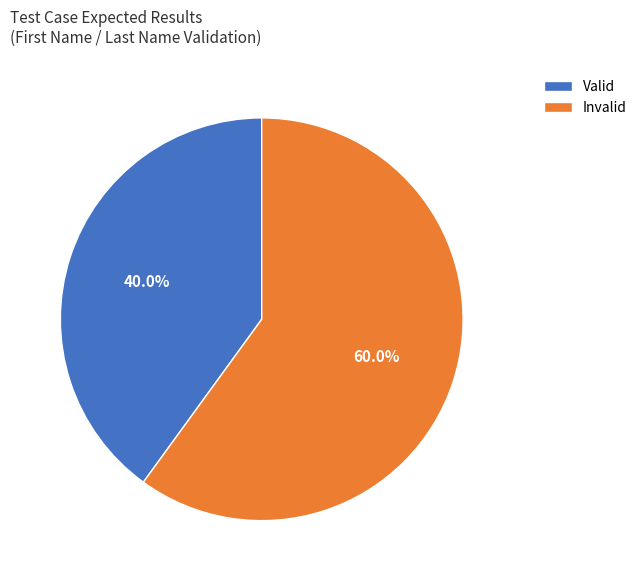

Count the number of slices in the pie.

2